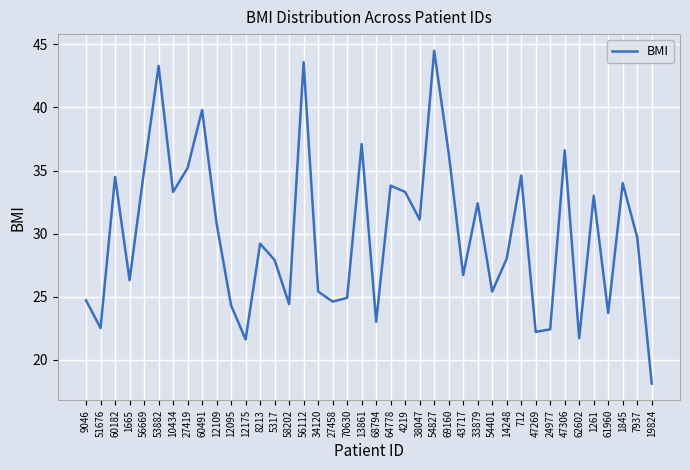

At which category does the data reach its first local peak?

60182